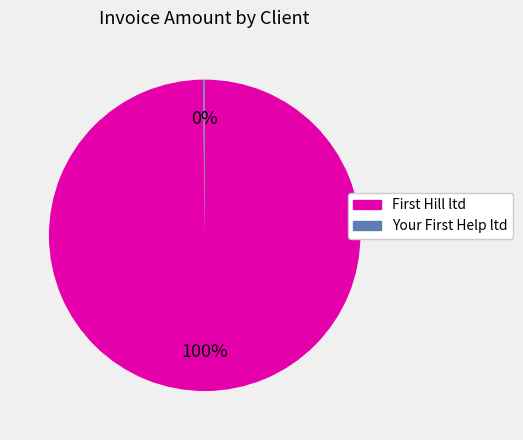

Which category accounts for the majority?

First Hill ltd